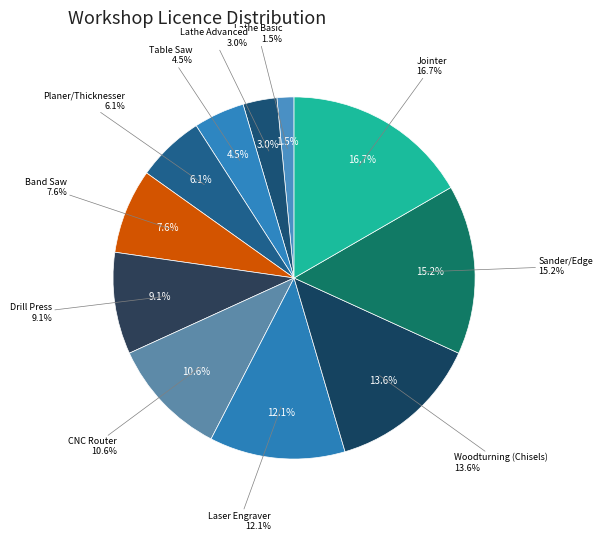

Rank the categories by value from lowest to highest.

Lathe Basic, Lathe Advanced, Table Saw, Planer/Thicknesser, Band Saw, Drill Press, CNC Router, Laser Engraver, Woodturning (Chisels), Sander/Edge, Jointer